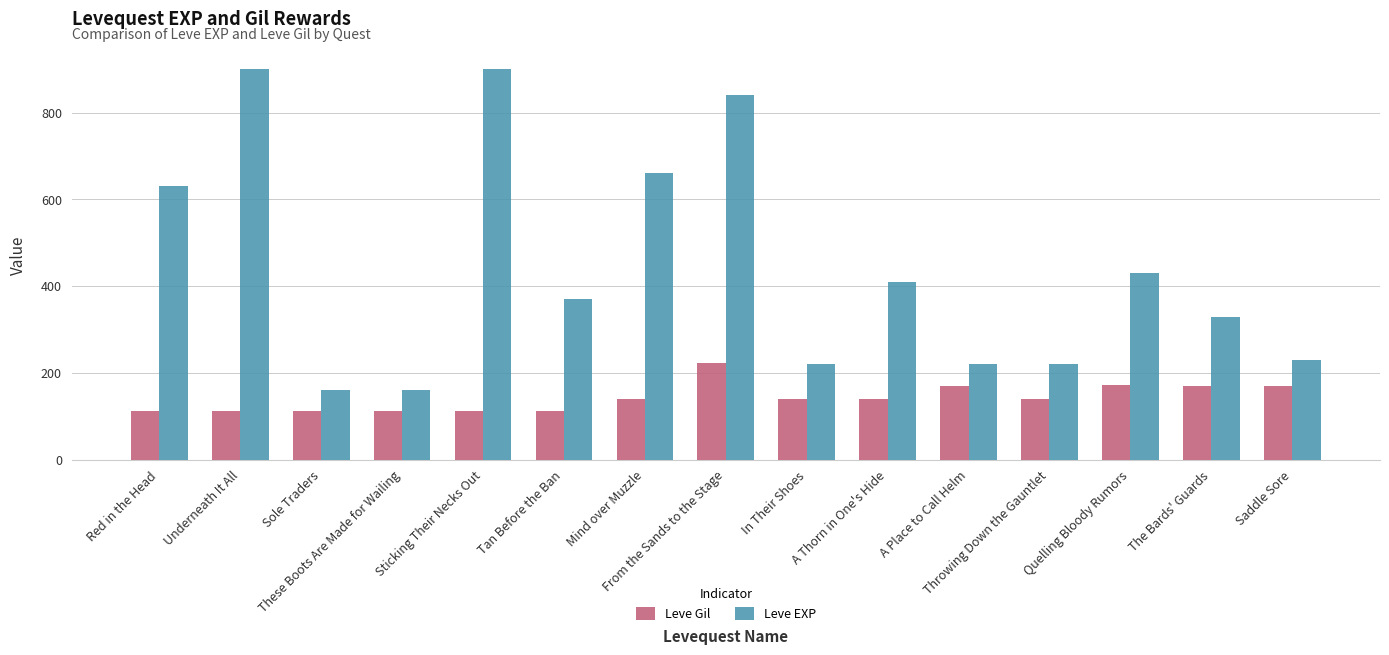

Which series has the largest range (max minus min)?

Leve EXP